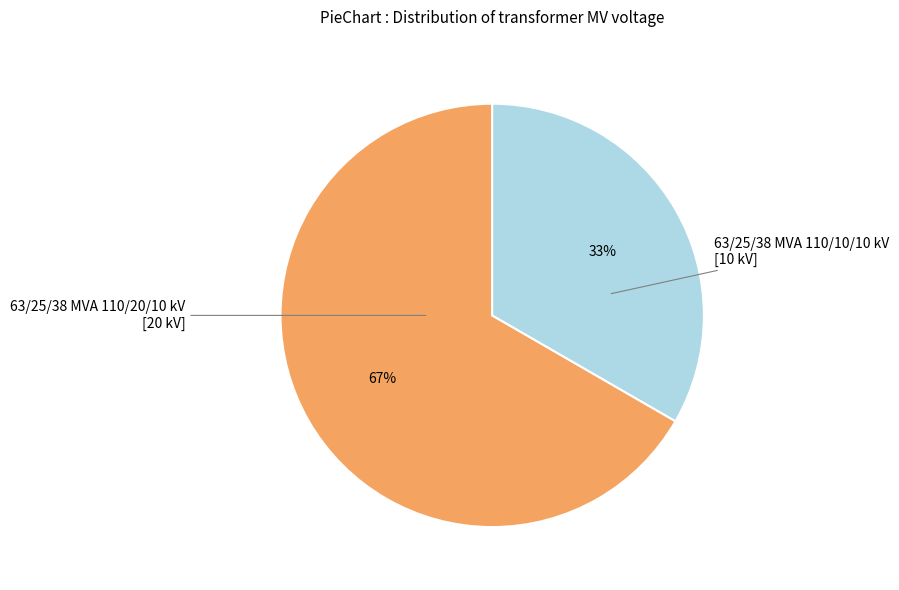

Is there any slice that represents more than half of the pie?

Yes